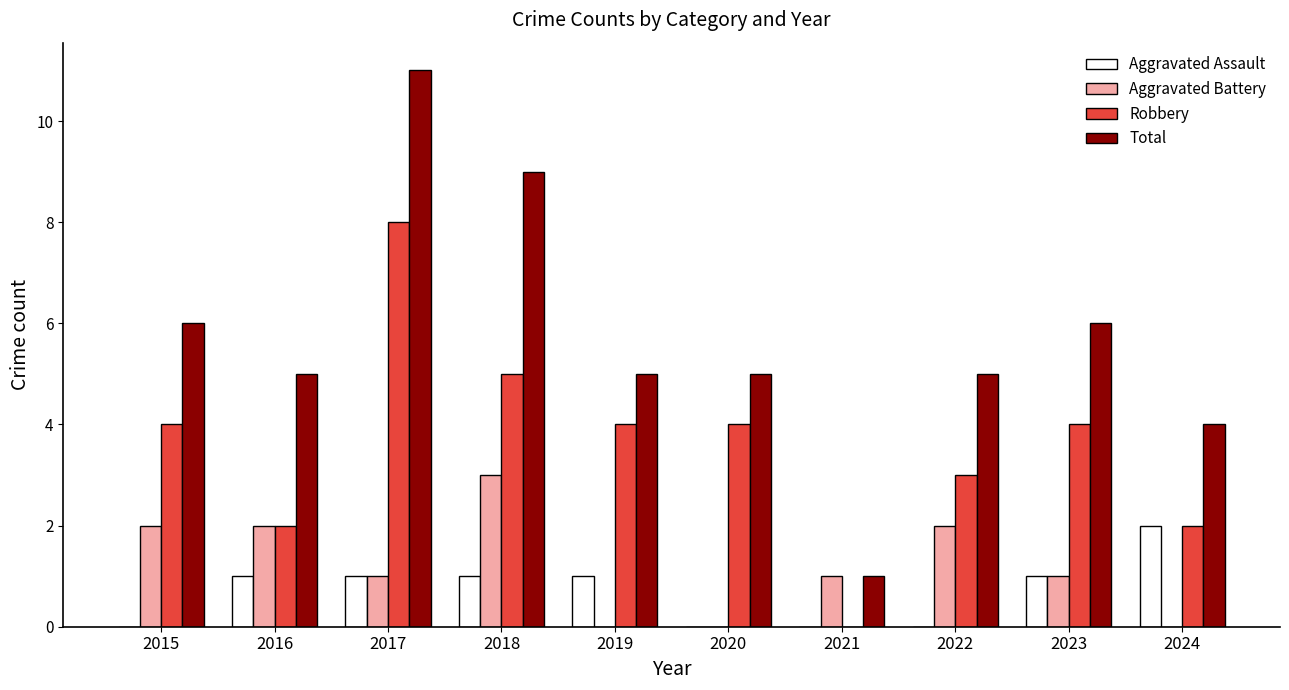

How many groups of bars are there?

10